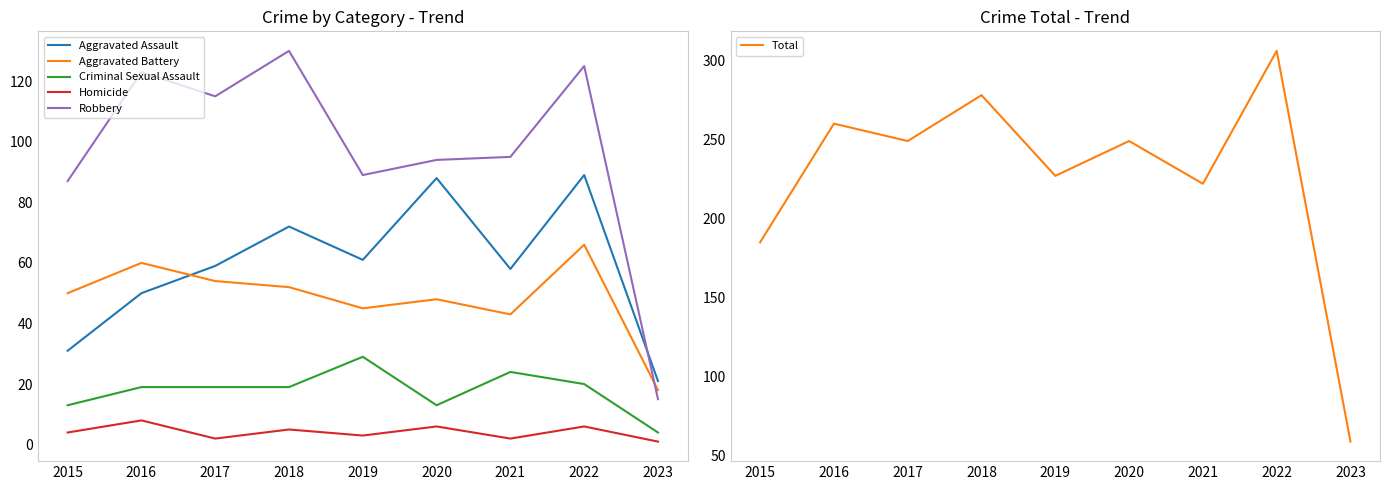

At how many categories does at least one series exceed 34?

9